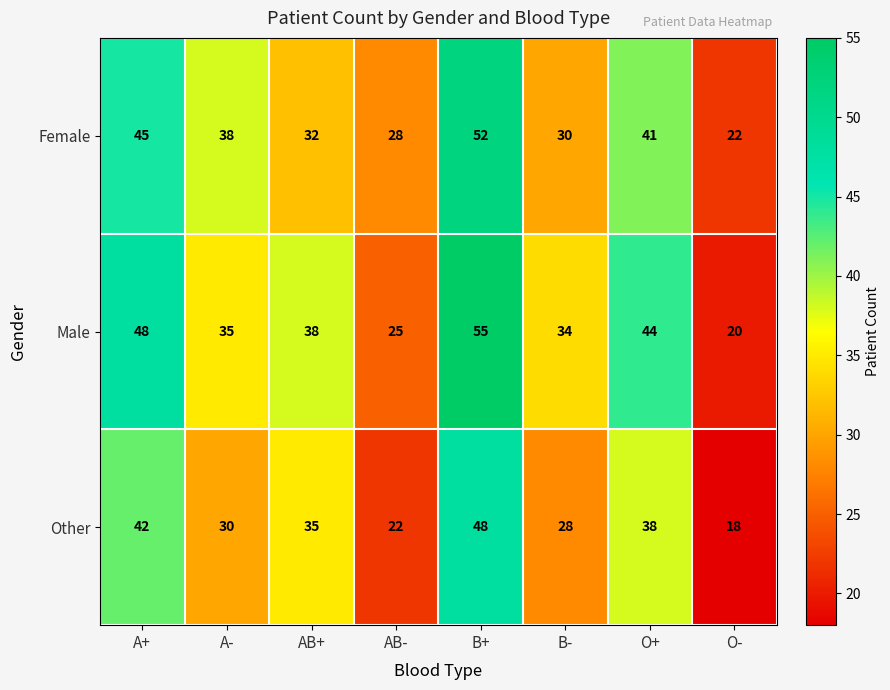

Which series changed the most between AB- and B+?

Male